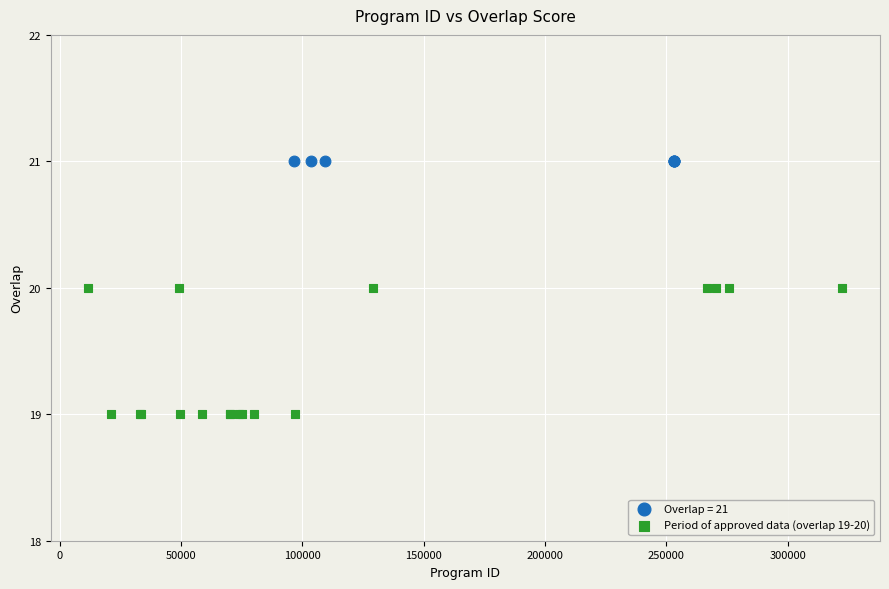

Which series contains the lowest Y value?

Period of approved data (overlap 19-20)